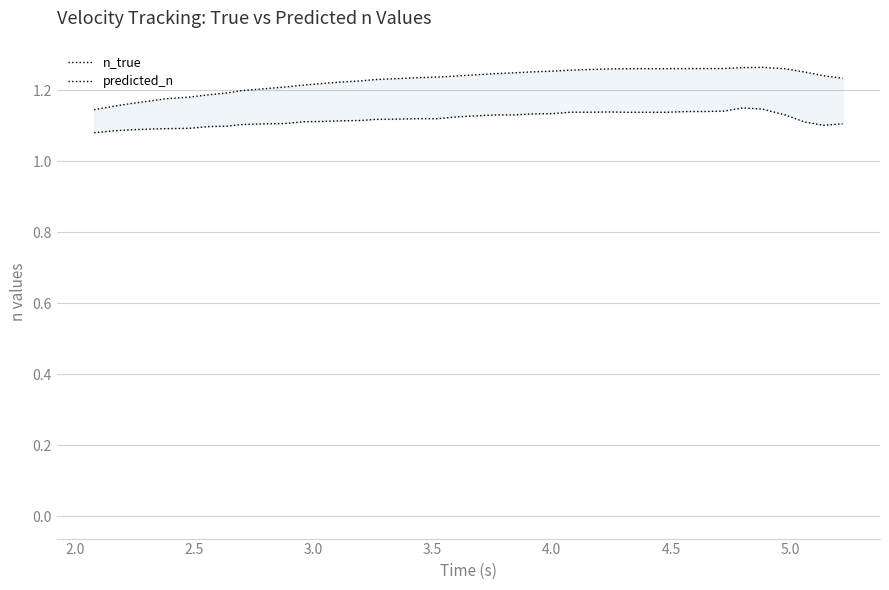

How many predicted_n values are between 1 and 2?

40